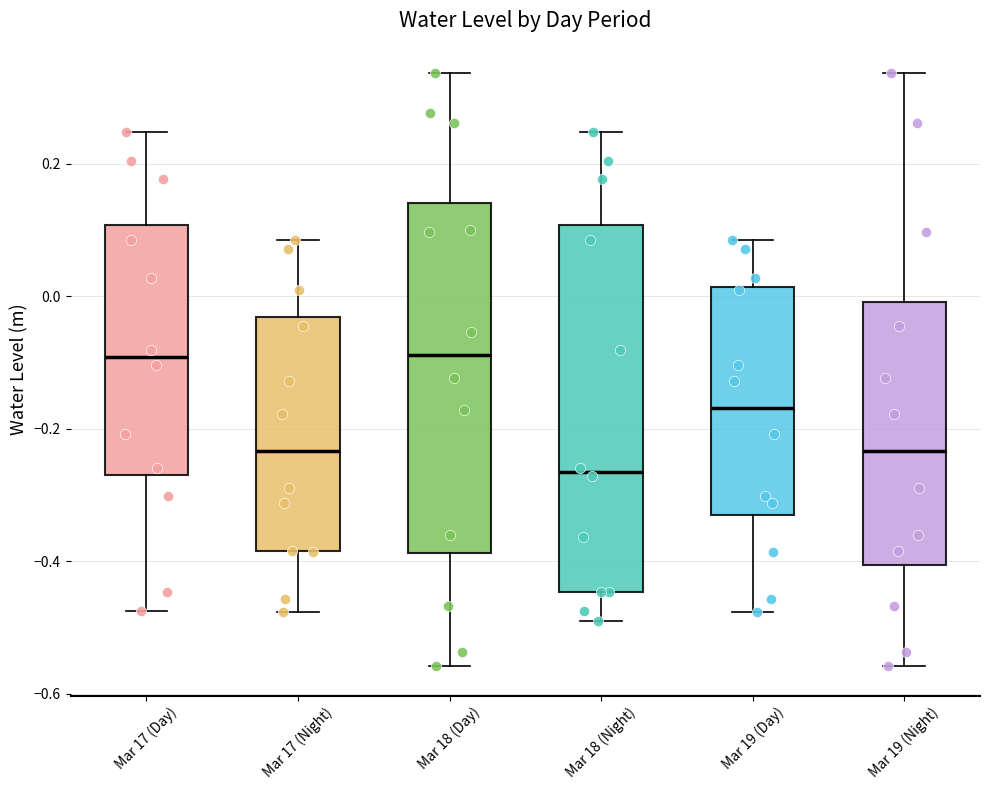

Which box is the tallest, from its lower edge to its upper edge?

Mar 18 (Night)